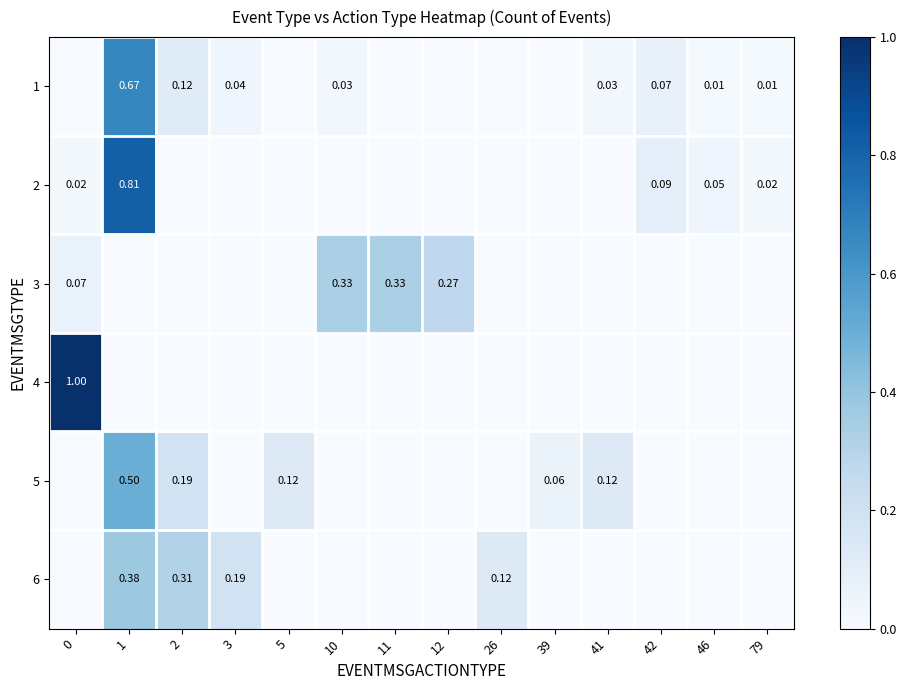

Which series has the largest range (max minus min)?

4